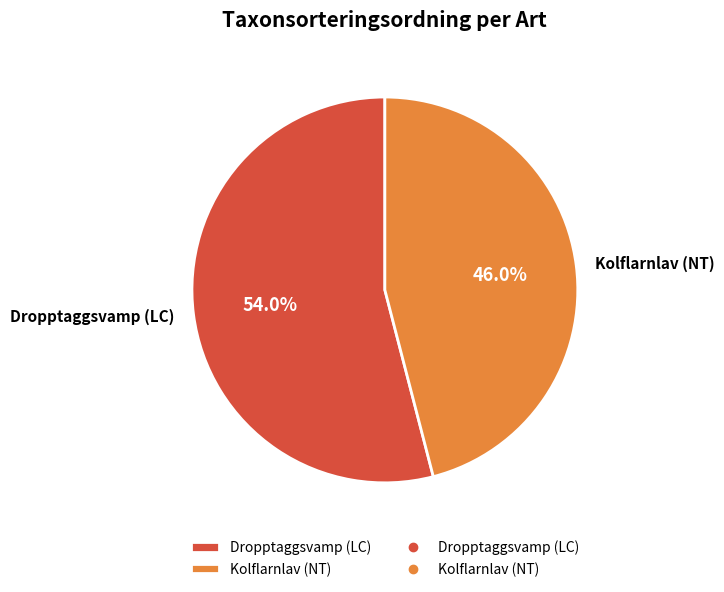

True or false: Kolflarnlav (NT) accounts for 46% of the total.

True